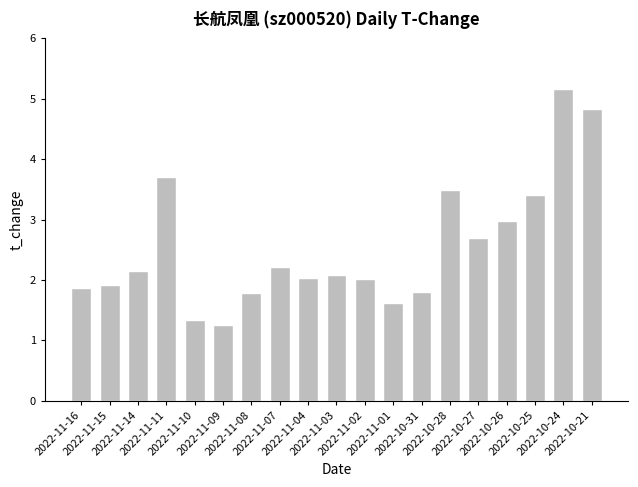

What is the value of the 17th bar from the left?

3.4